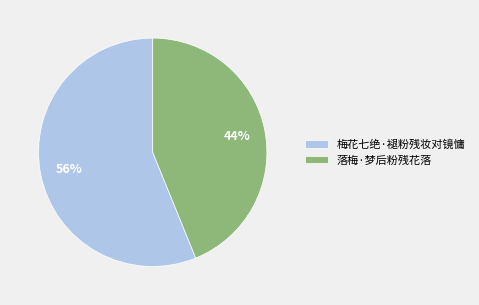

To the nearest percent, what is the difference between the largest and smallest slice percentages?

12%